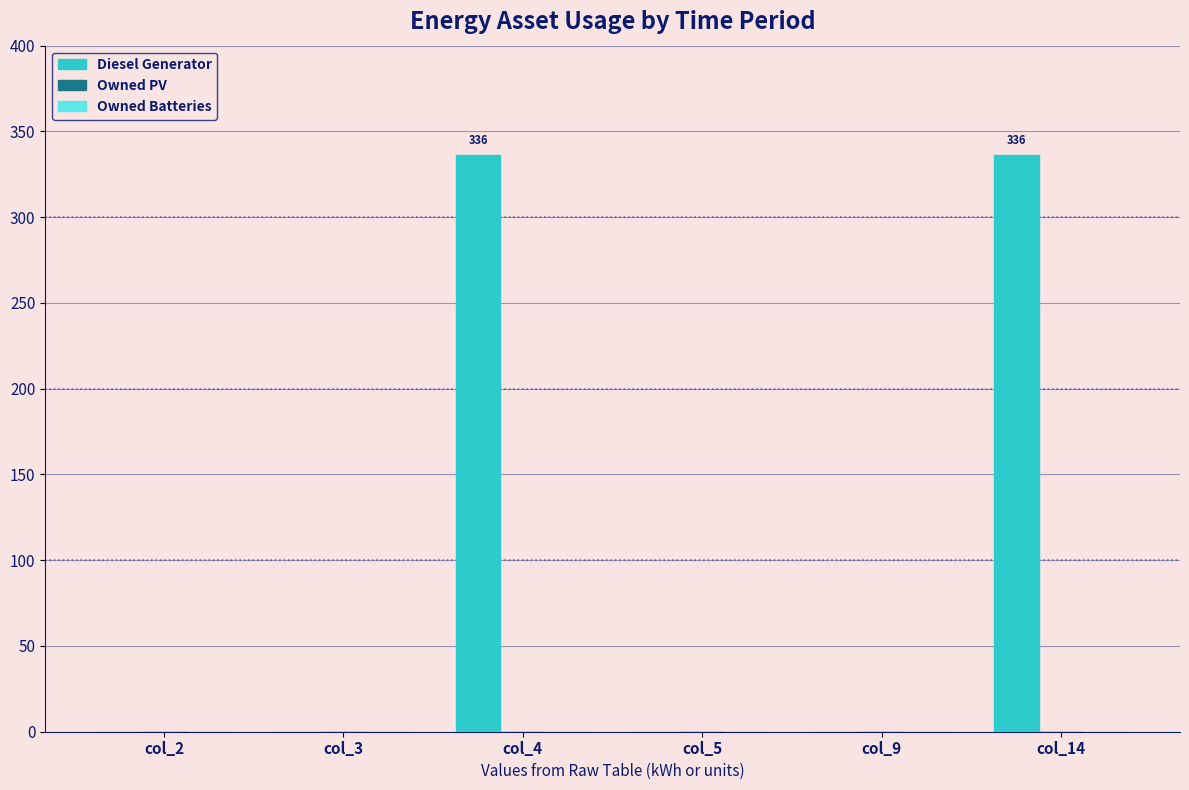

What is the sum of all values?

672